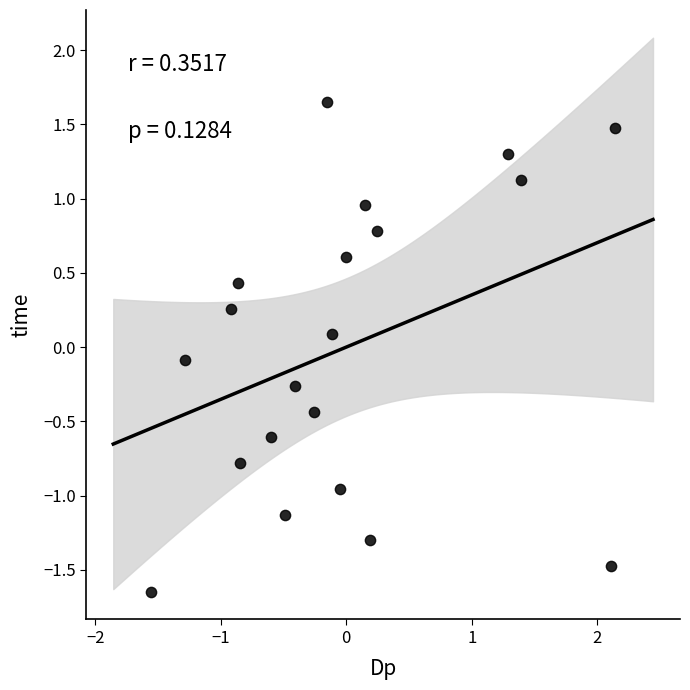

What is the range of X values (max minus min)?

3.7